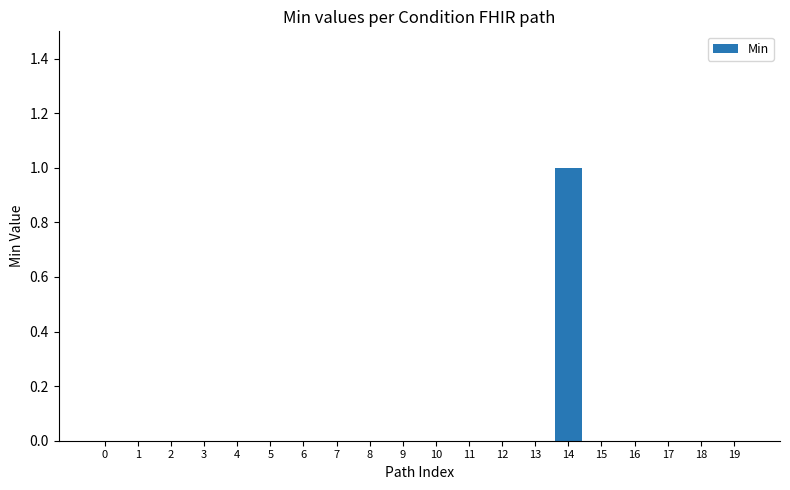

The chart shows a value of 0 at 3. True or false?

True